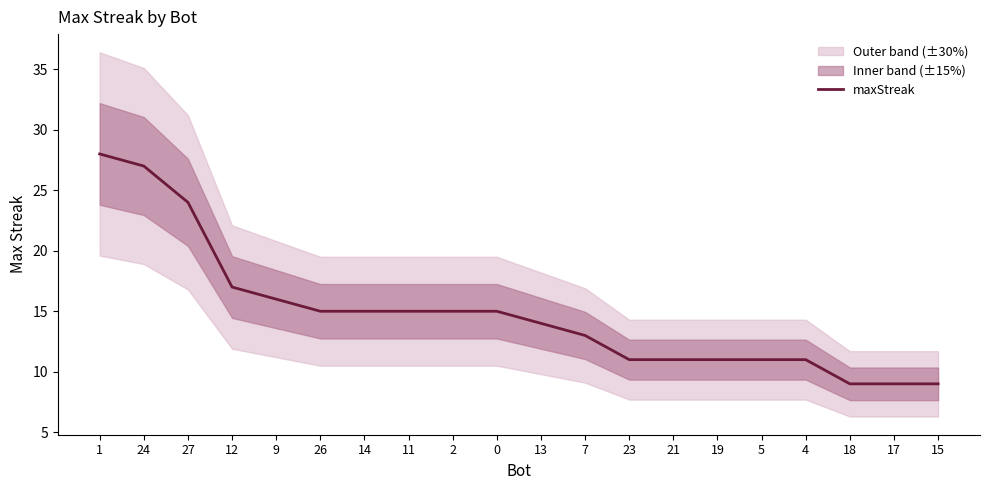

Reading left to right, list all the values displayed in this chart.

28	27	24	17	16	15	15	15	15	15	14	13	11	11	11	11	11	9	9	9